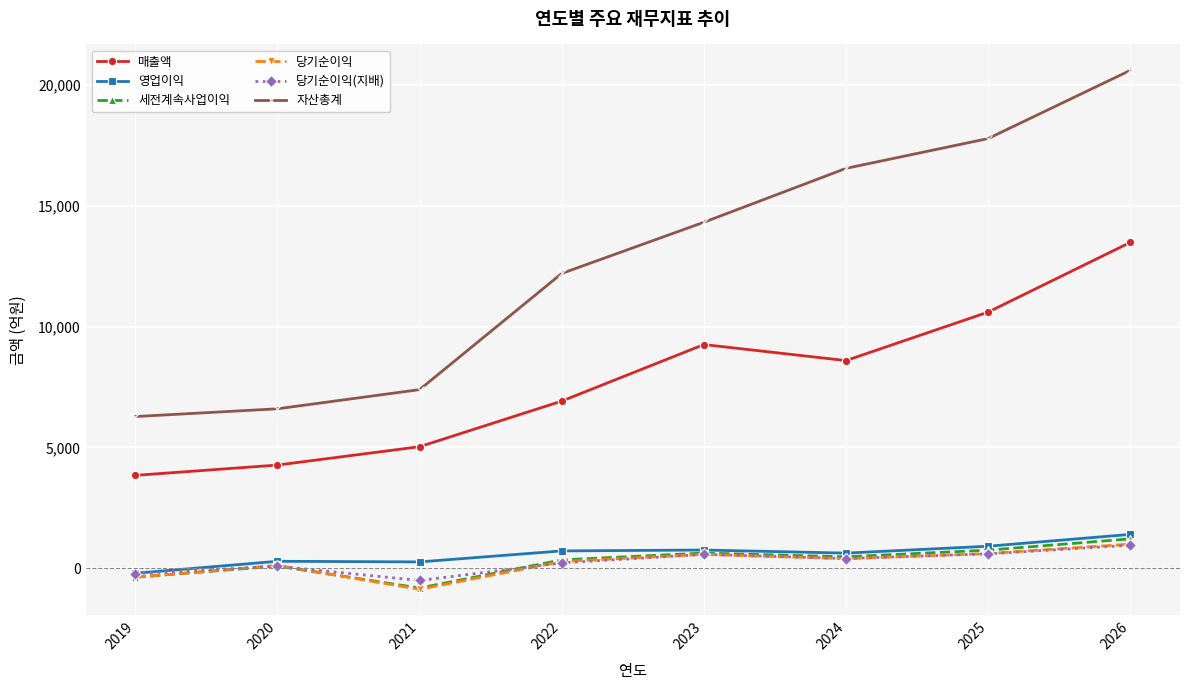

What is the sum of all 당기순이익(지배) values?

2114